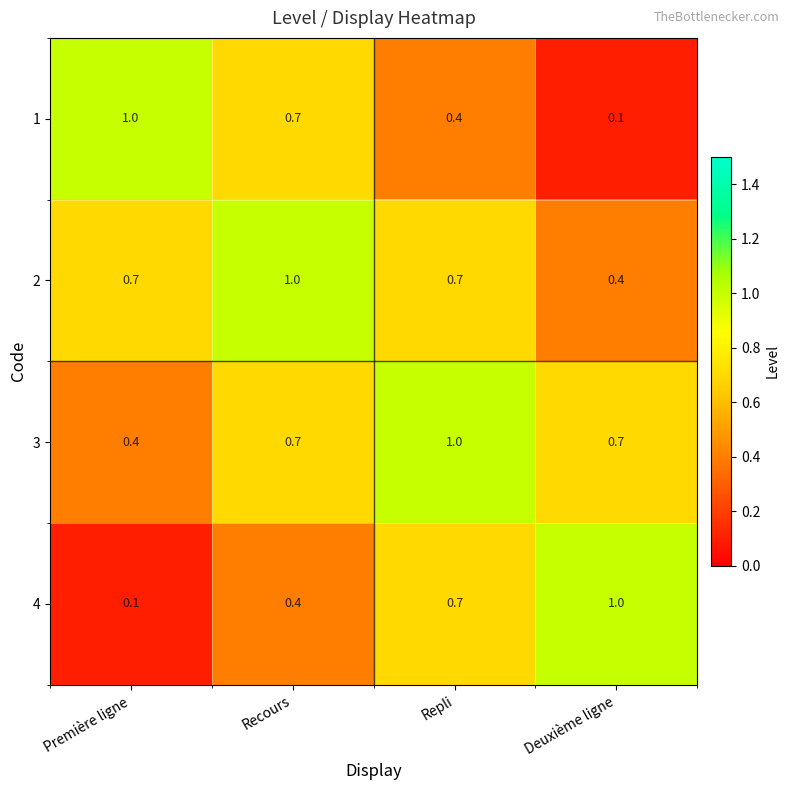

The value of 2 at Recours is 1.7. True or false?

False